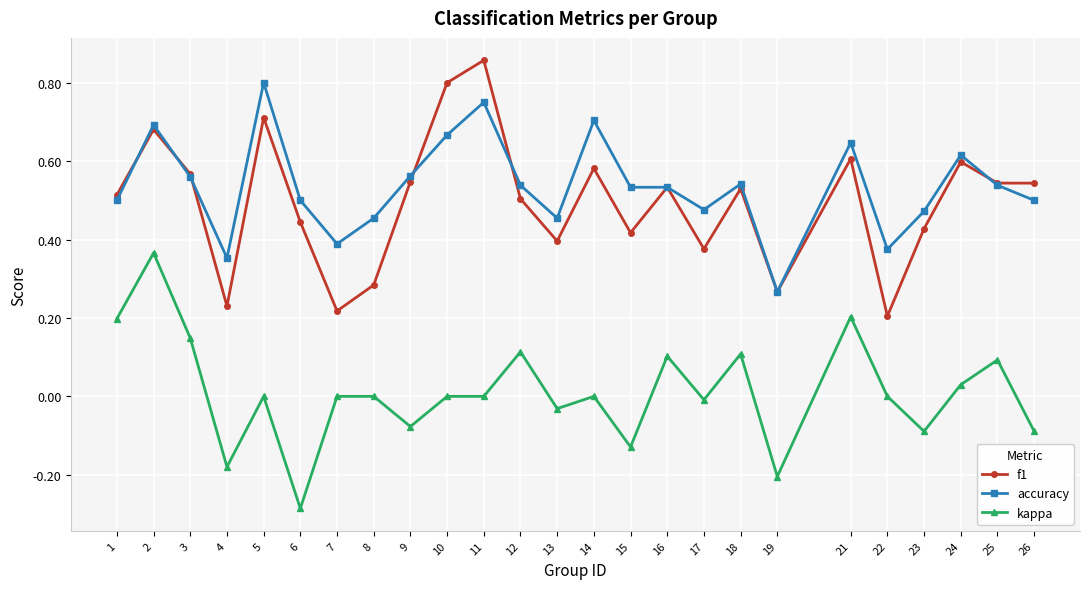

Where is the first local maximum for f1?

2